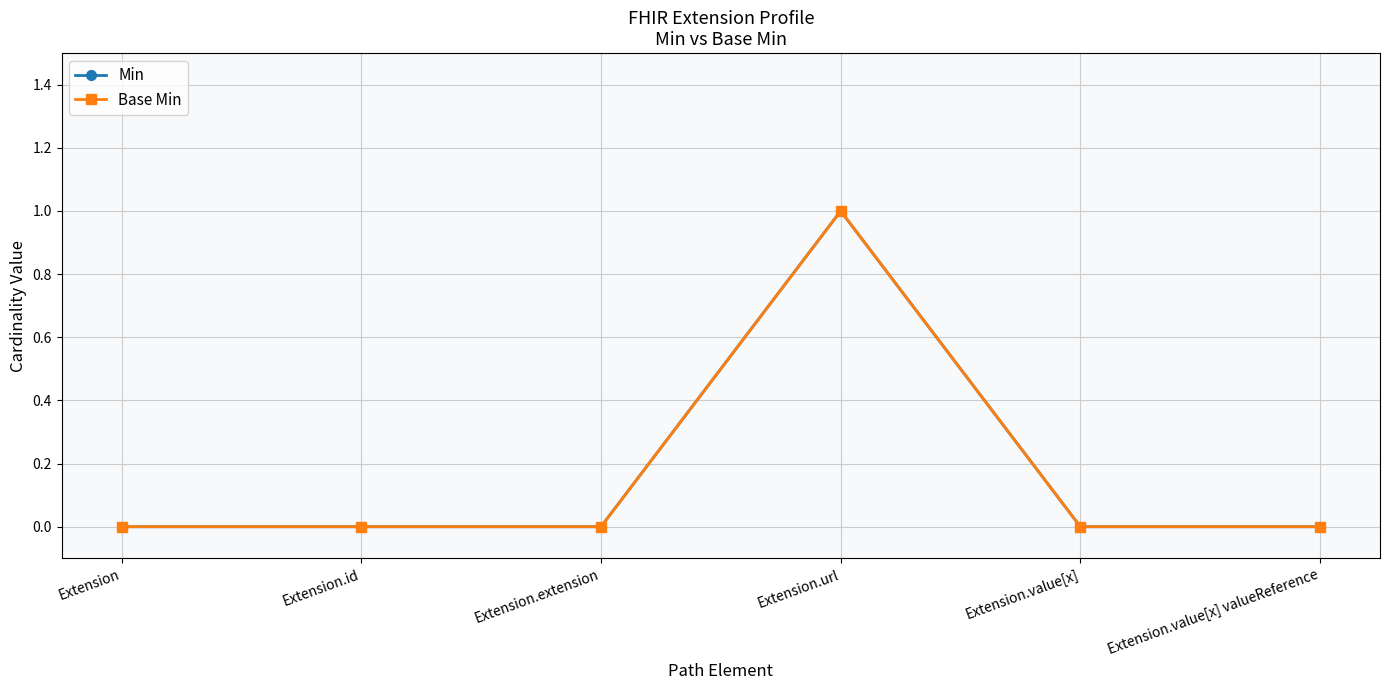

Does the chart have visible grid lines?

Yes